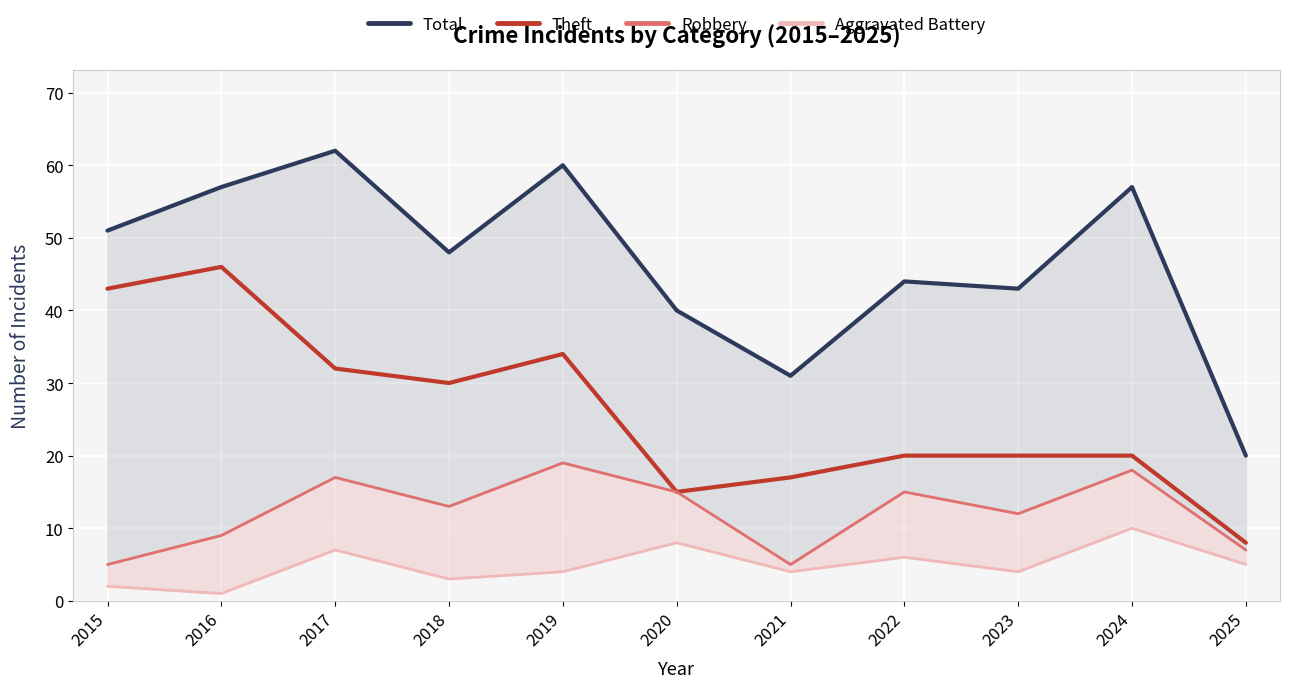

True or false: Robbery and Total intersect in this chart.

False